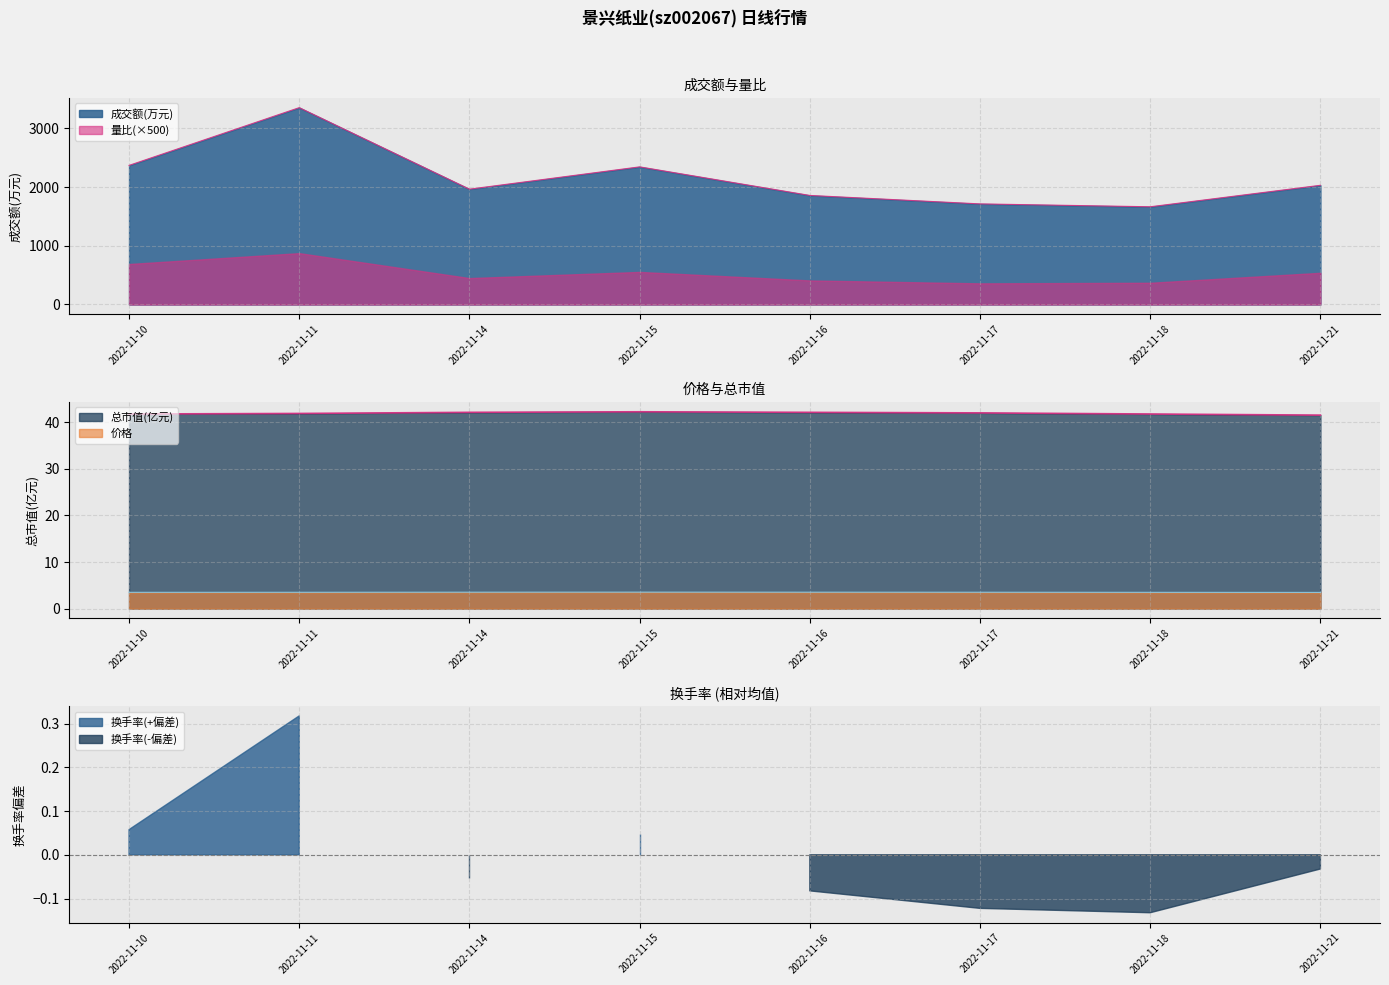

Which series has the widest spread of values?

成交额(万元)